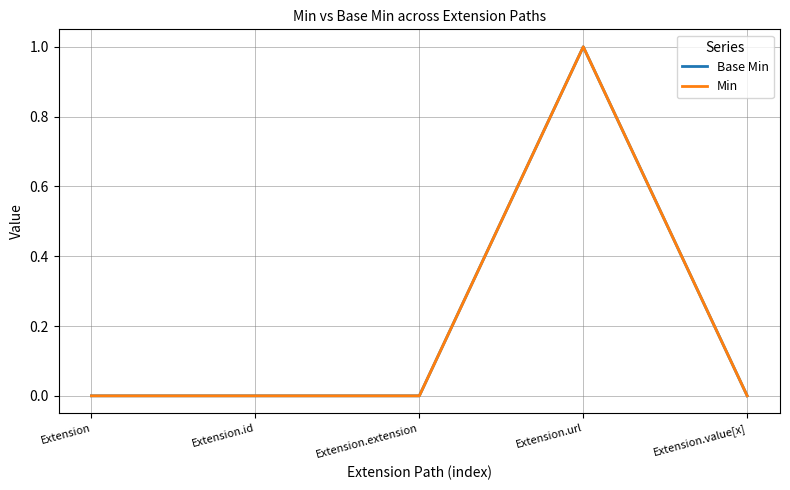

What position from the left is Extension.url?

4